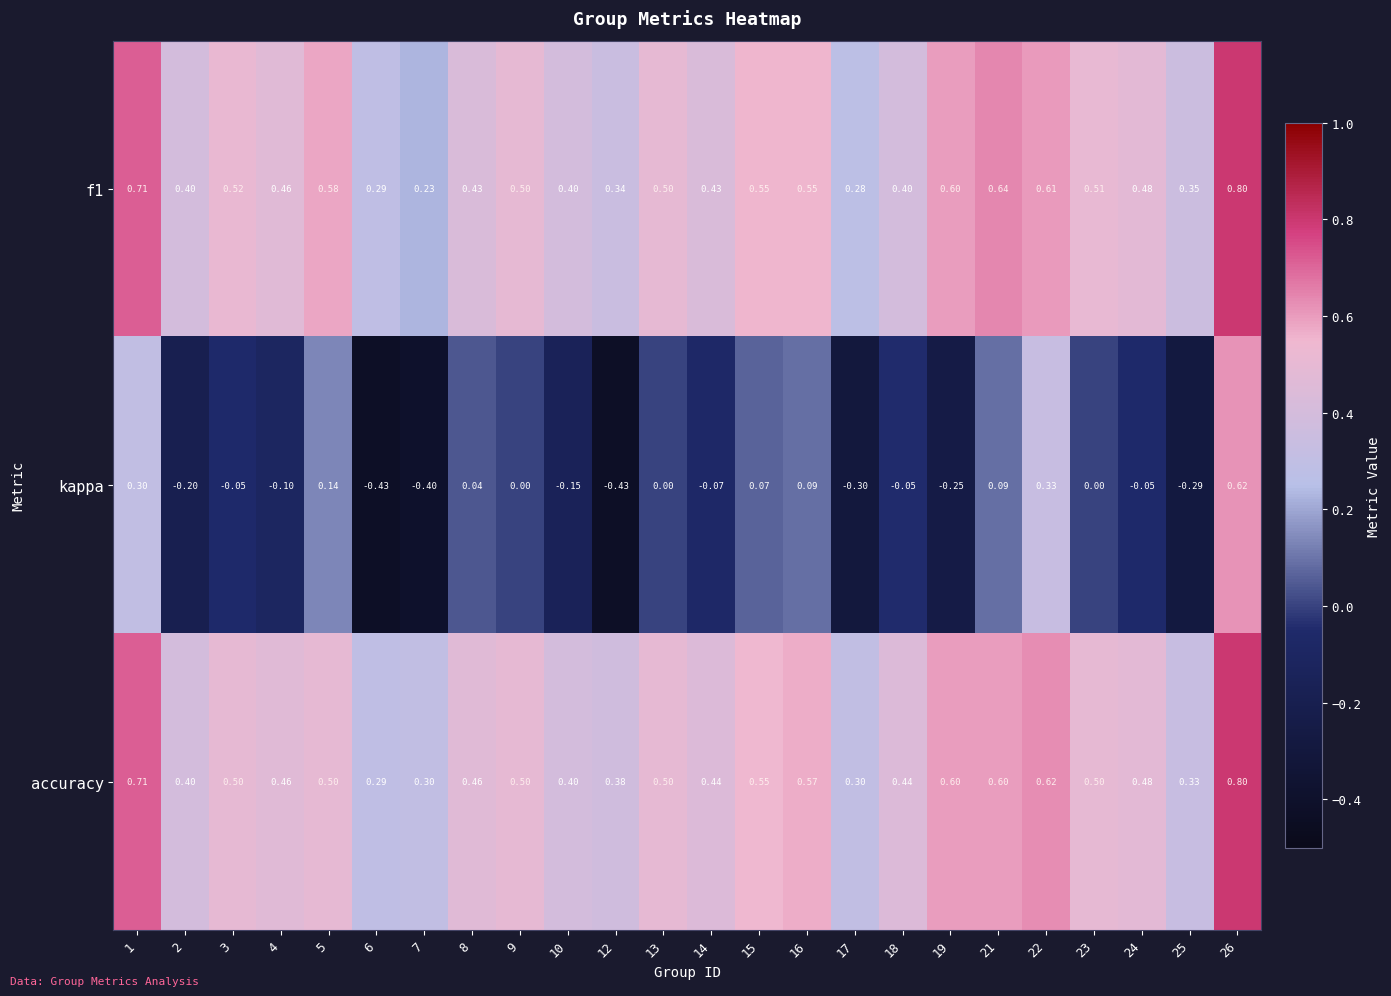

Between 5 and 7, which series saw the biggest shift?

kappa